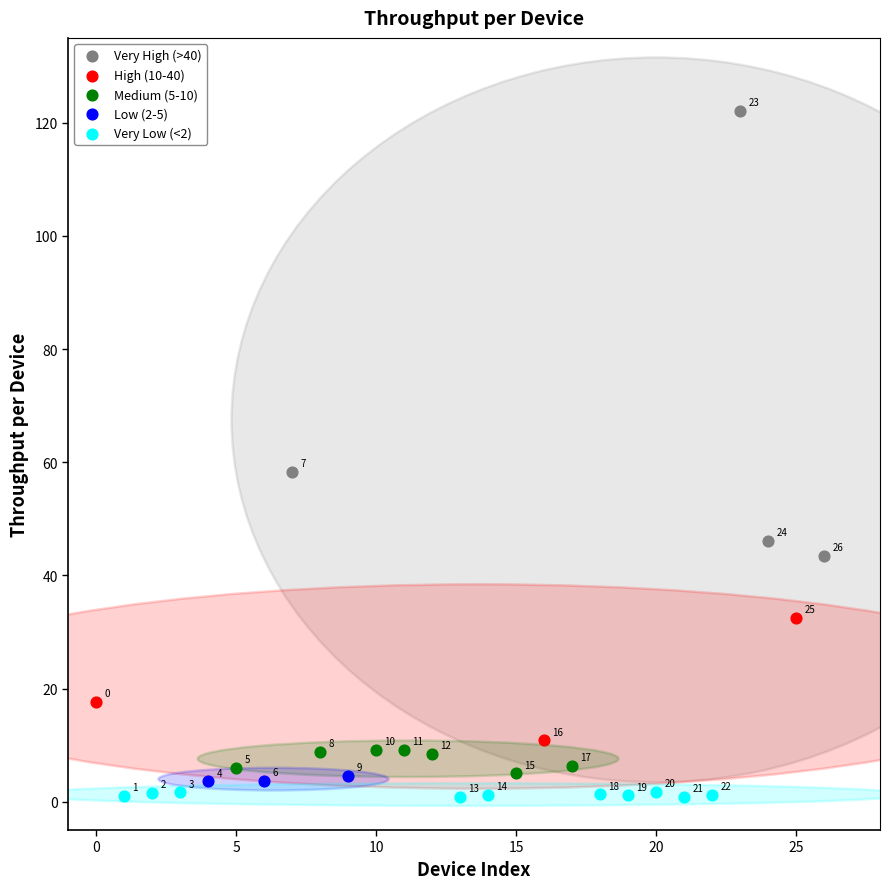

Which series contains the lowest Y value?

Very Low (<2)